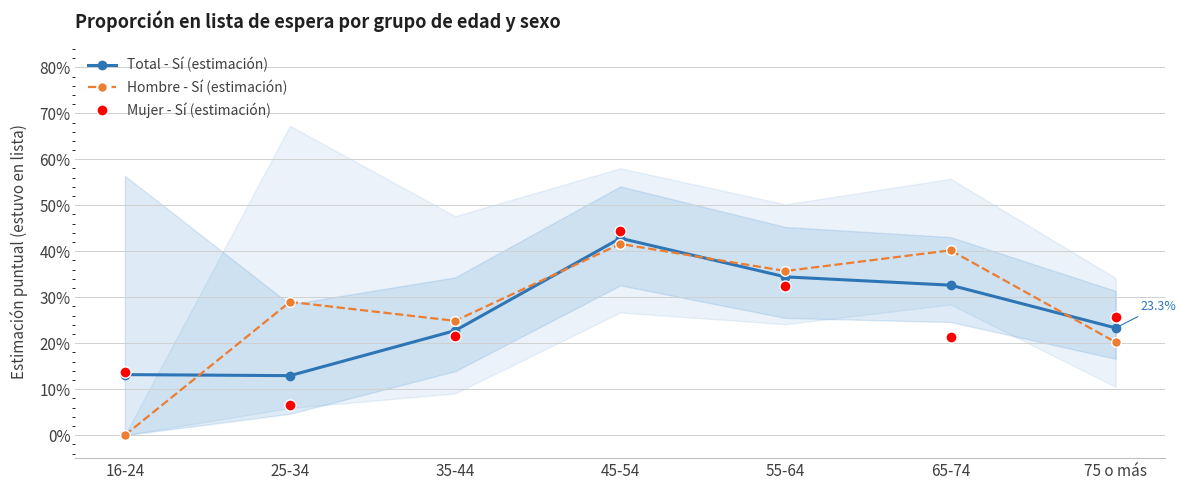

At which label does Hombre - Sí (estimación) reach its peak?

45-54